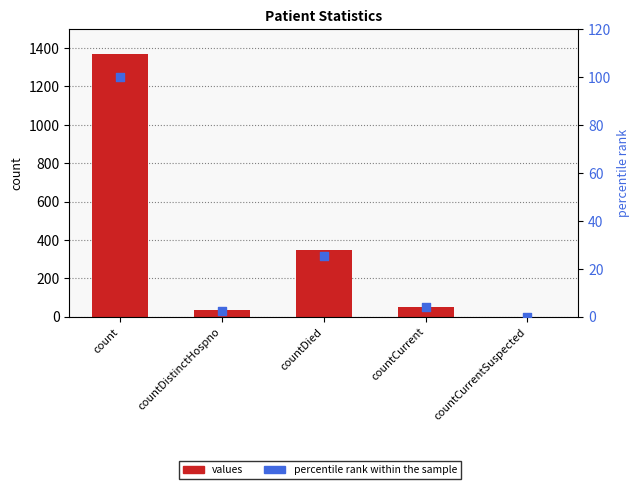

What are all the series names shown in the legend?

values, percentile rank within the sample